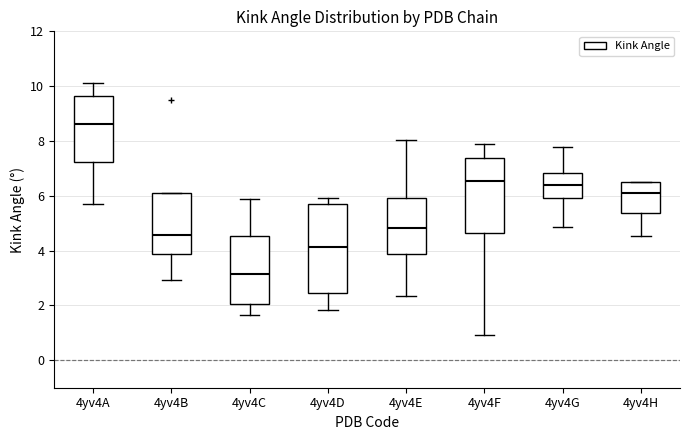

Reading left to right, transcribe this box plot: for each box, give where its median line is, the range the box spans, and where its two whiskers end, as read against the y-axis. The values are not printed on the chart, so give them approximately, as read against the axis.

4yv4A: median 8.6, box 7.2 to 9.6, whiskers 5.6 to 10.2
4yv4B: median 4.6, box 3.8 to 6.2, whiskers 3.0 to 6.2
4yv4C: median 3.2, box 2.0 to 4.6, whiskers 1.6 to 5.8
4yv4D: median 4.2, box 2.4 to 5.6, whiskers 1.8 to 6.0
4yv4E: median 4.8, box 3.8 to 6.0, whiskers 2.4 to 8.0
4yv4F: median 6.6, box 4.6 to 7.4, whiskers 1.0 to 7.8
4yv4G: median 6.4, box 6.0 to 6.8, whiskers 4.8 to 7.8
4yv4H: median 6.0, box 5.4 to 6.6, whiskers 4.6 to 6.6